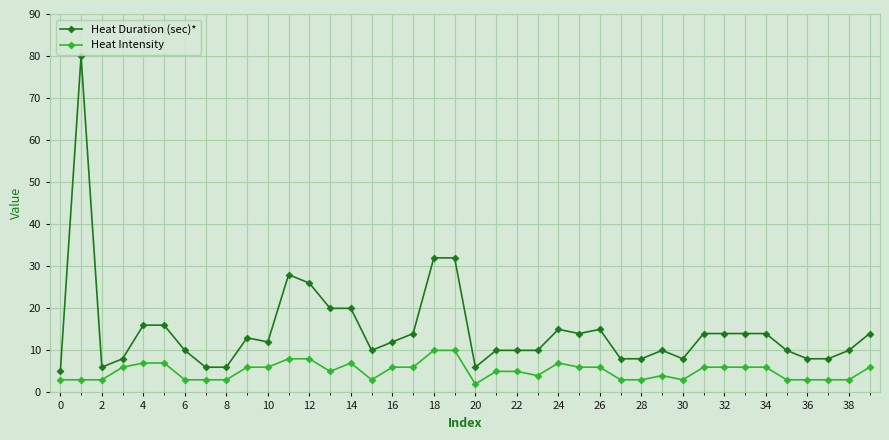

Which series has the largest range (max minus min)?

Heat Duration (sec)*